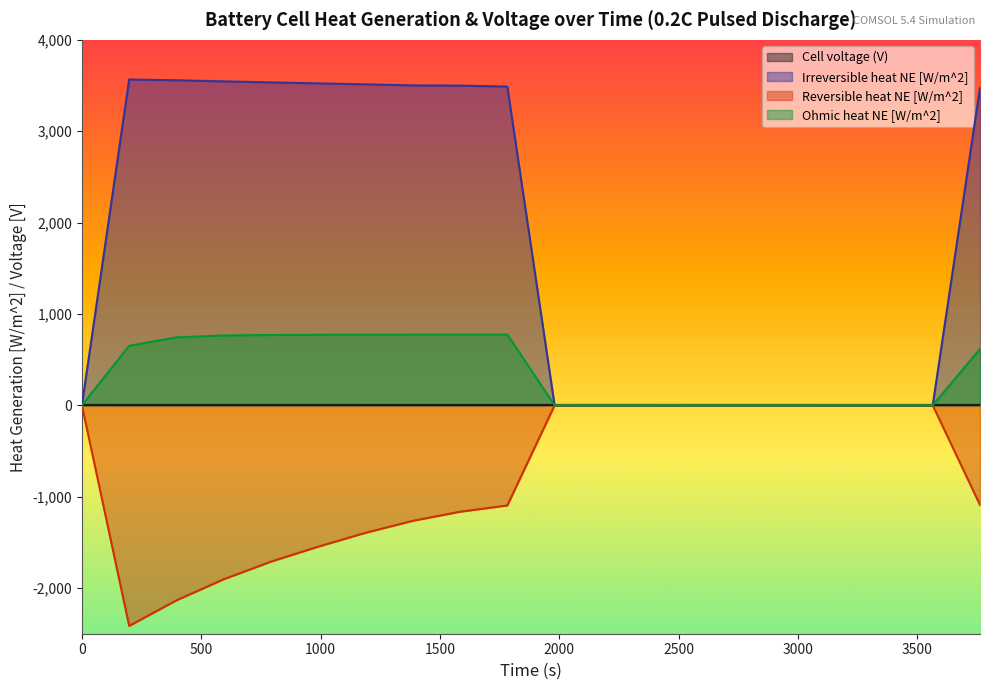

Which label corresponds to the smallest value in the chart?

198